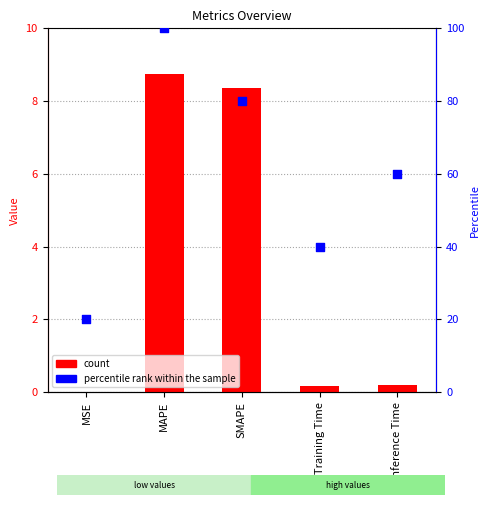

Which series contains the highest Y value?

percentile rank within the sample